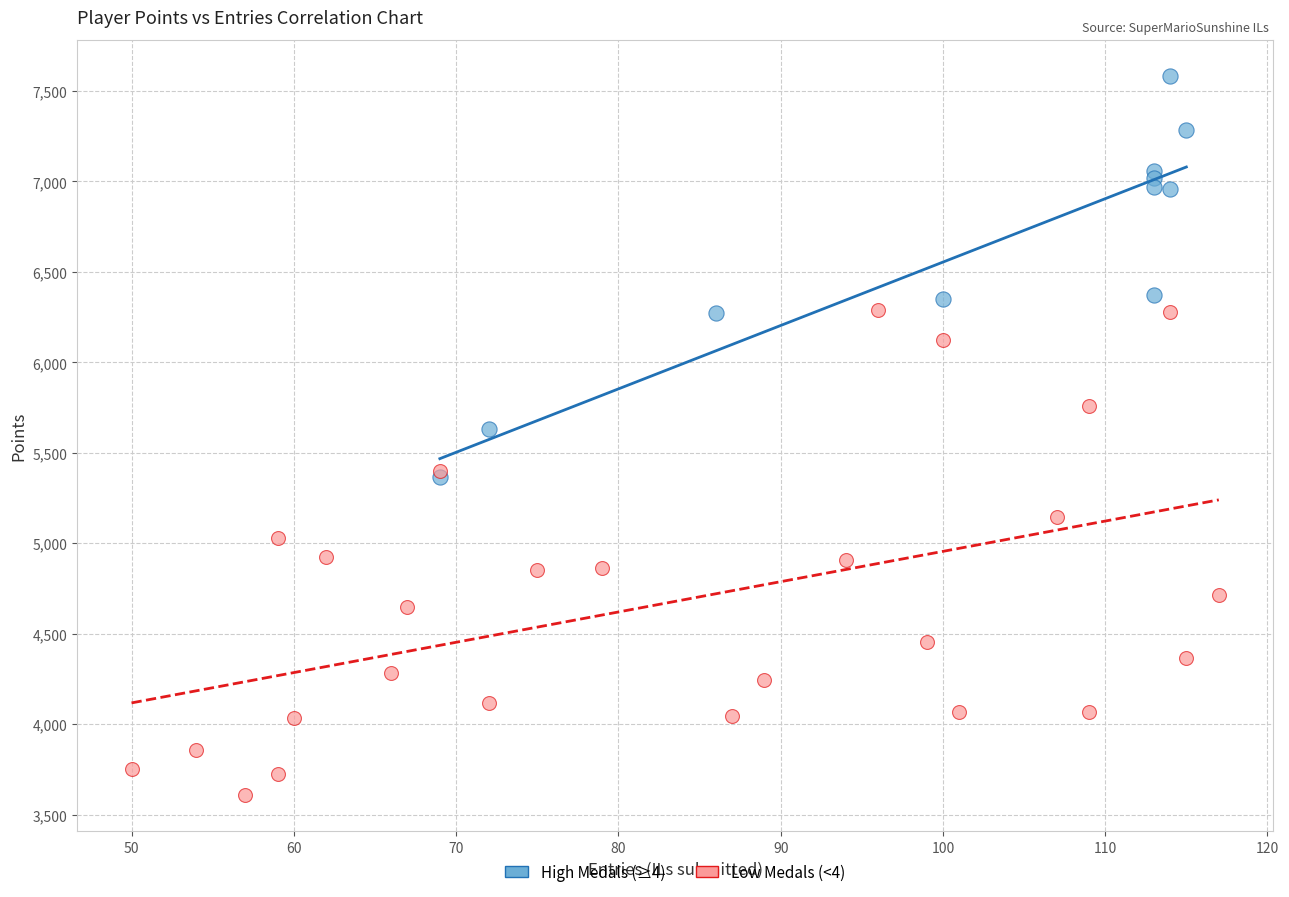

Which series reaches the minimum Y coordinate?

Low Medals (<4)